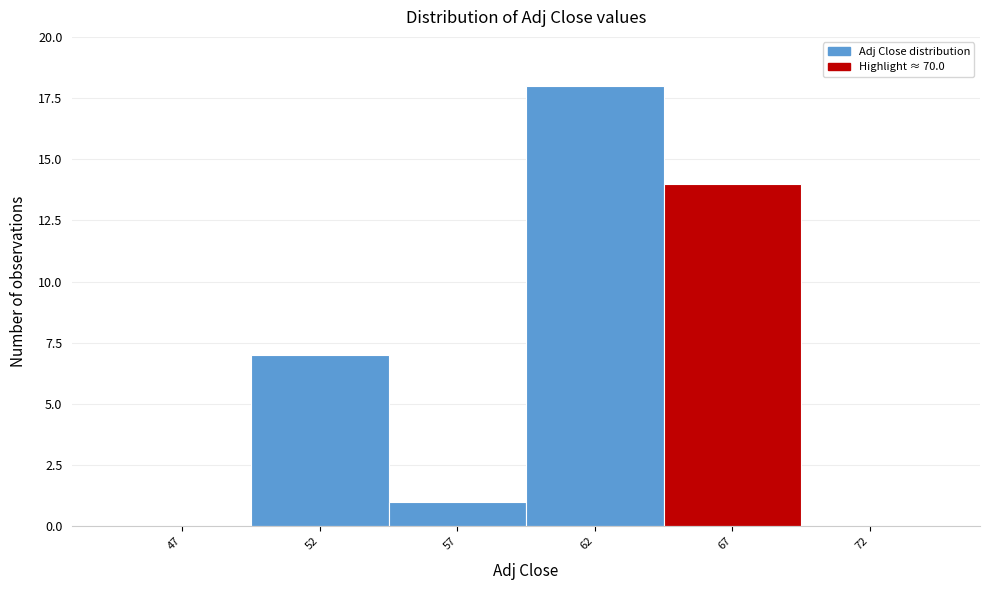

Reading left to right, list all the values displayed in this chart.

47=0	52=7	57=1	62=18	67=14	72=0